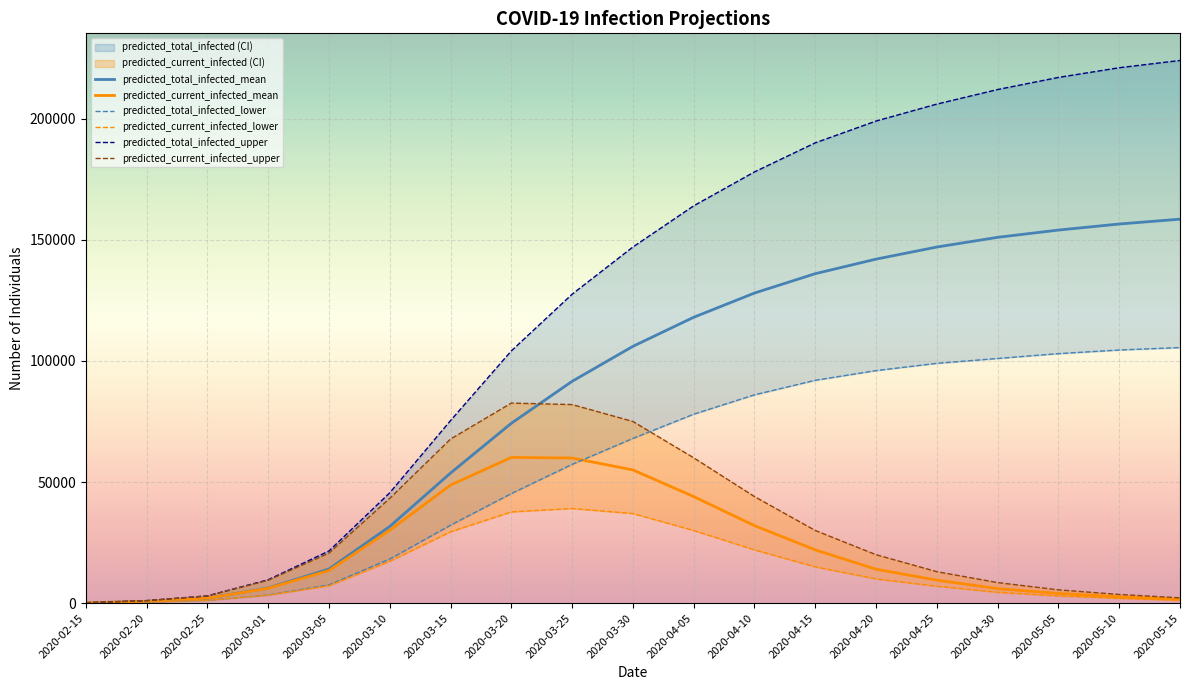

At which label is predicted_current_infected_mean closest to 30136?

2020-03-10